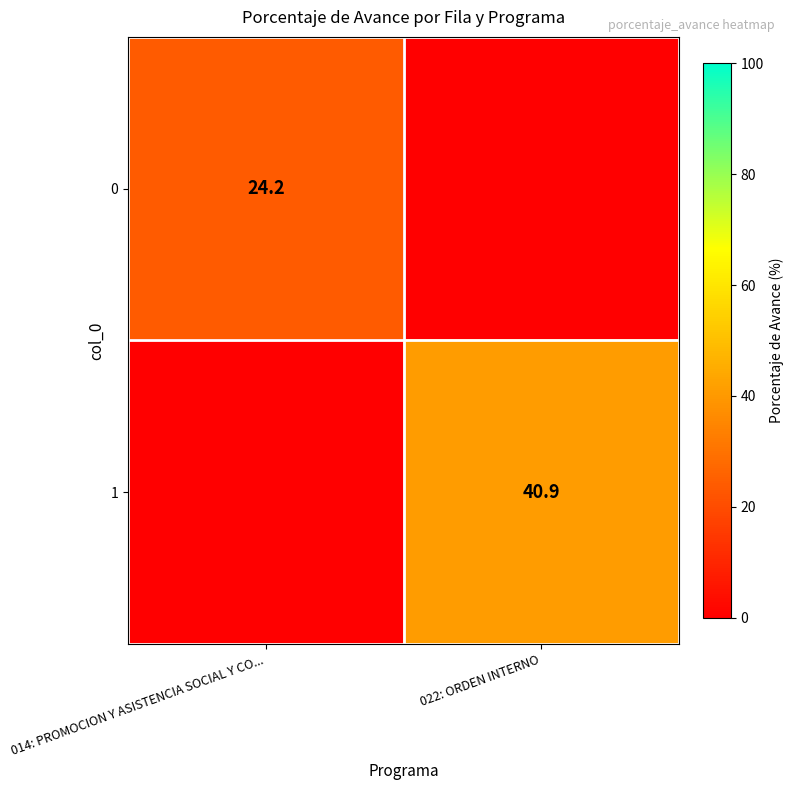

The value of 1 at 022: ORDEN INTERNO is 13.4. True or false?

False